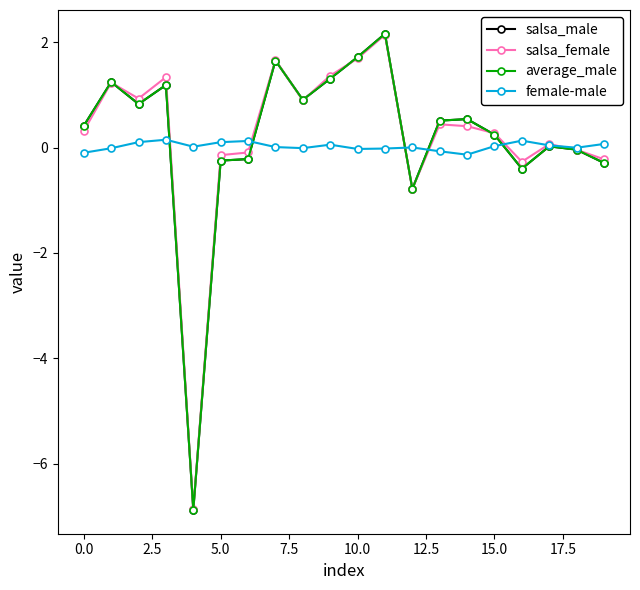

What are all the series names shown in the legend?

salsa_male, salsa_female, average_male, female-male